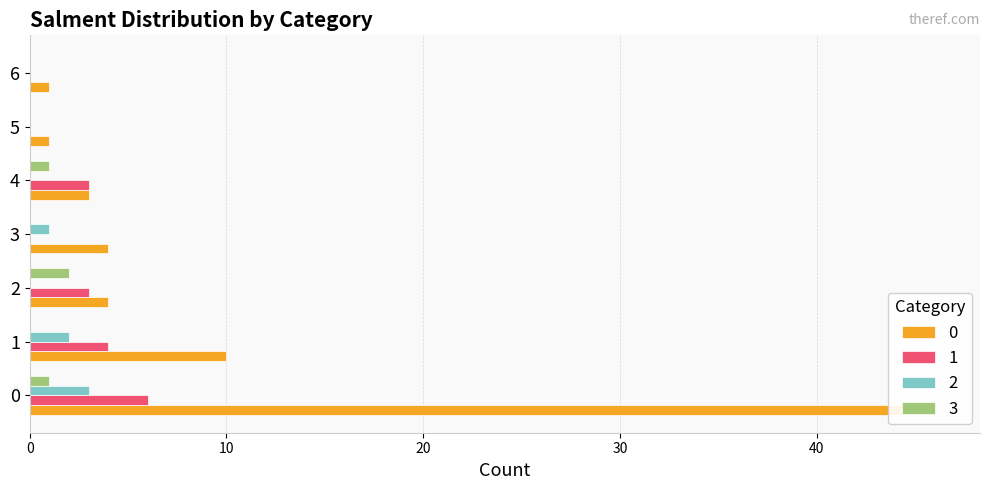

What is the difference between the maximum and minimum values in the 0 series?

45